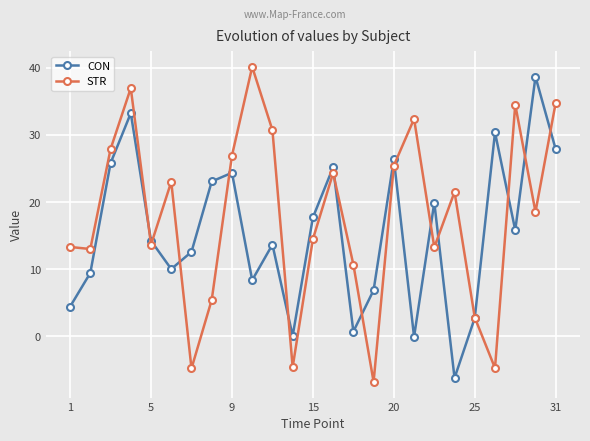

True or false: CON and STR intersect in this chart.

True